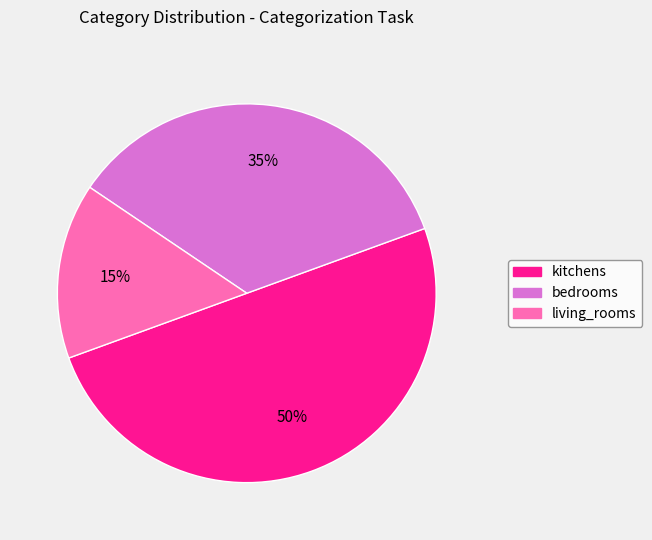

Which category has the smallest portion of the pie?

living_rooms